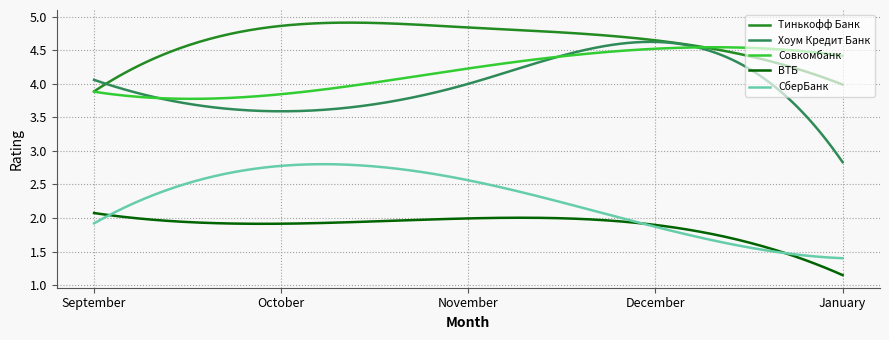

How many lines are shown in the chart?

5